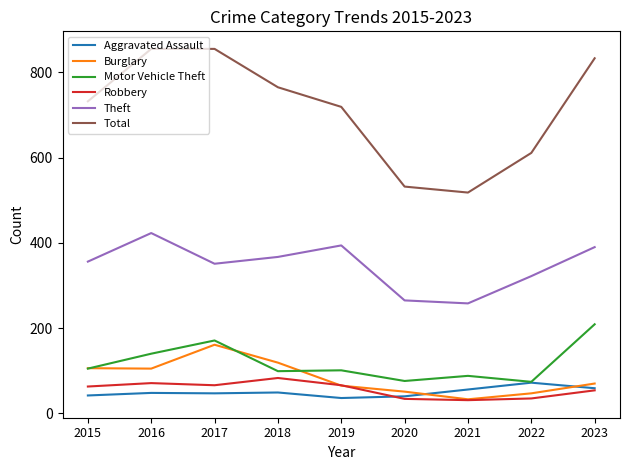

True or false: Total and Motor Vehicle Theft intersect in this chart.

False